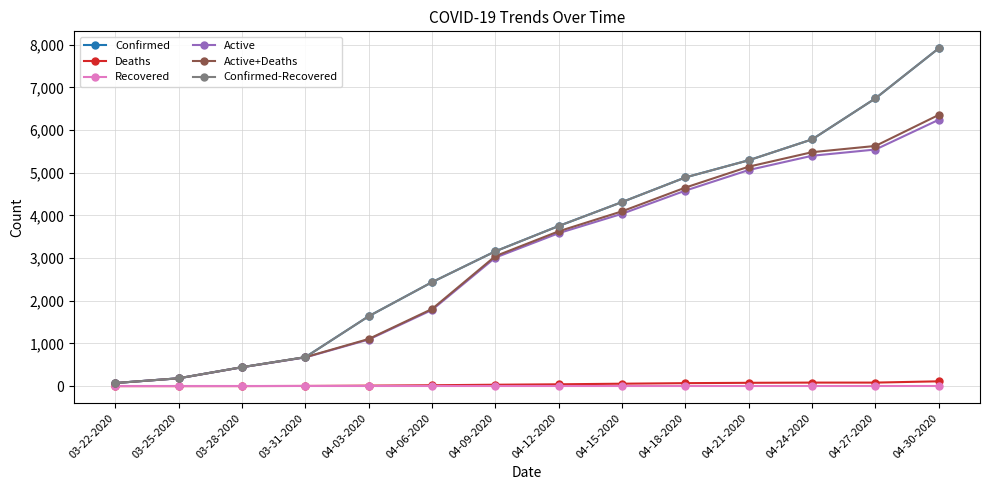

What is the label of the 9th point from the left?

04-15-2020